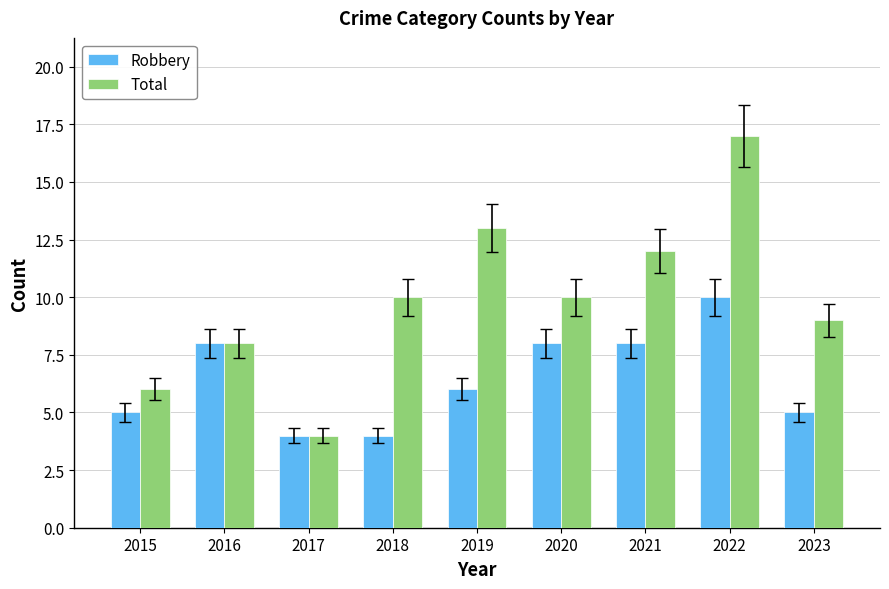

Reading left to right, extract all data points from this chart.

Robbery: 5	8	4	4	6	8	8	10	5
Total: 6	8	4	10	13	10	12	17	9